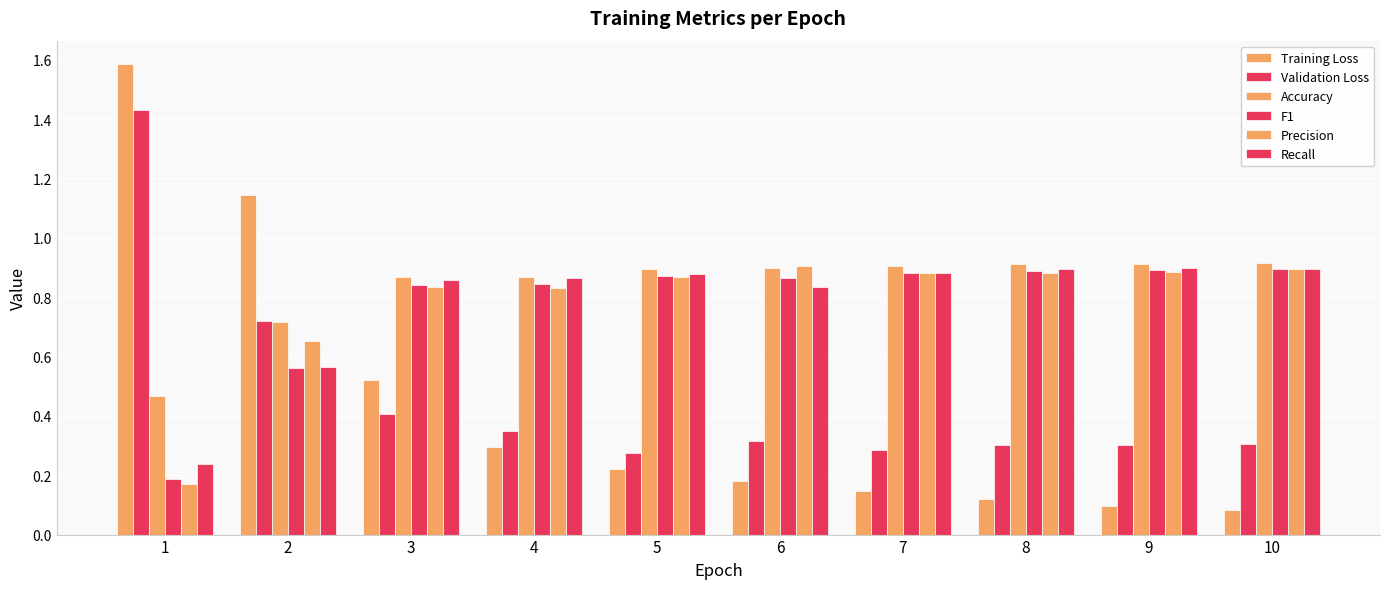

How many bars are there in each group?

6